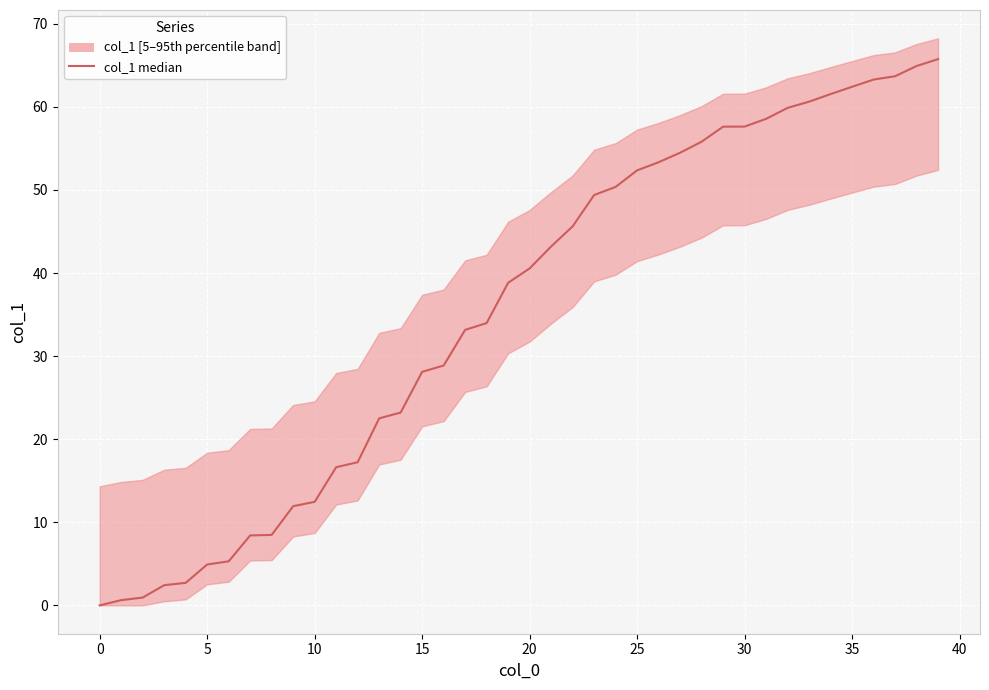

How many data points are above 40?

20